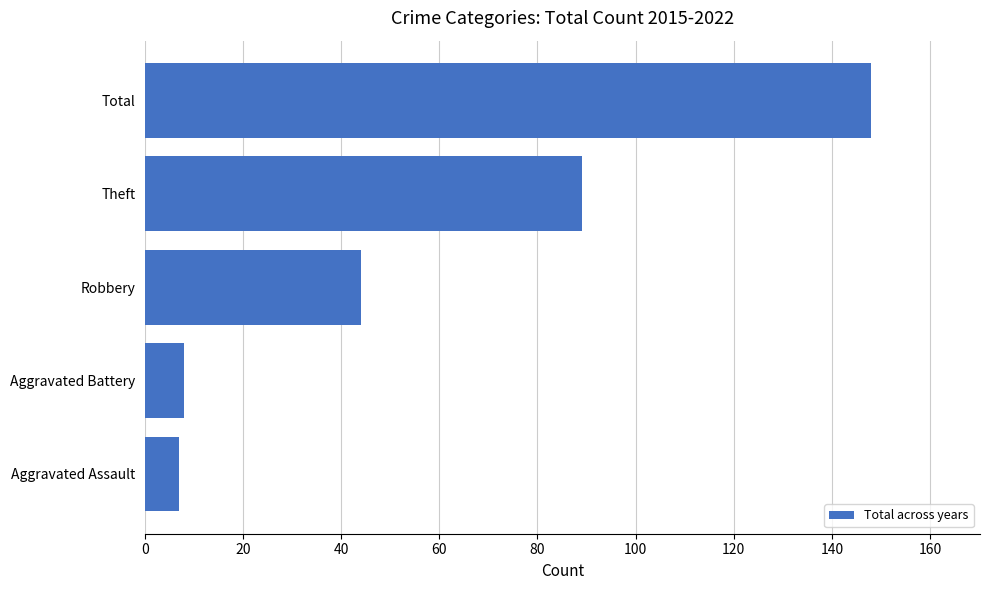

What is the difference between the second highest and second lowest values?

81